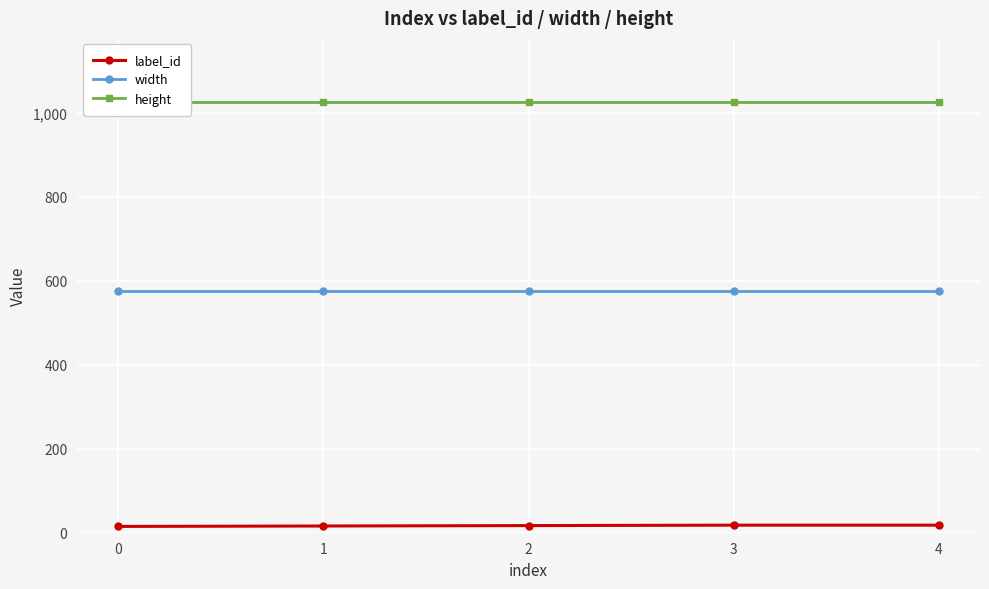

True or false: width and height intersect in this chart.

False